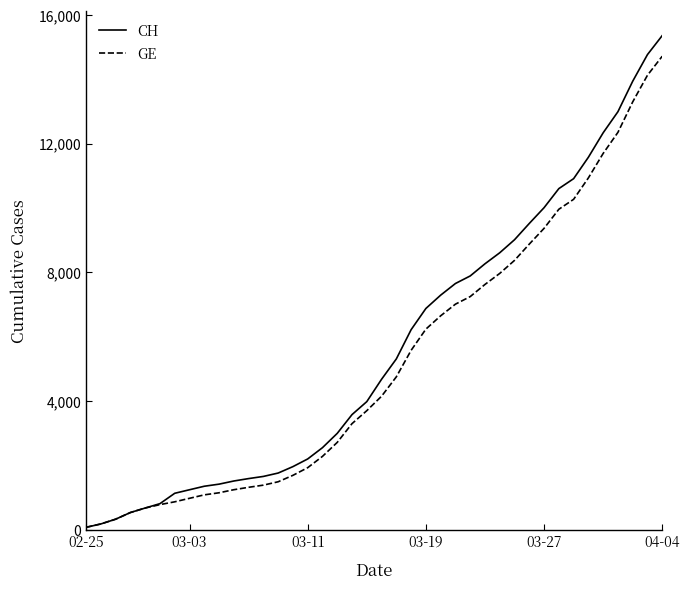

Which series has the widest spread of values?

CH